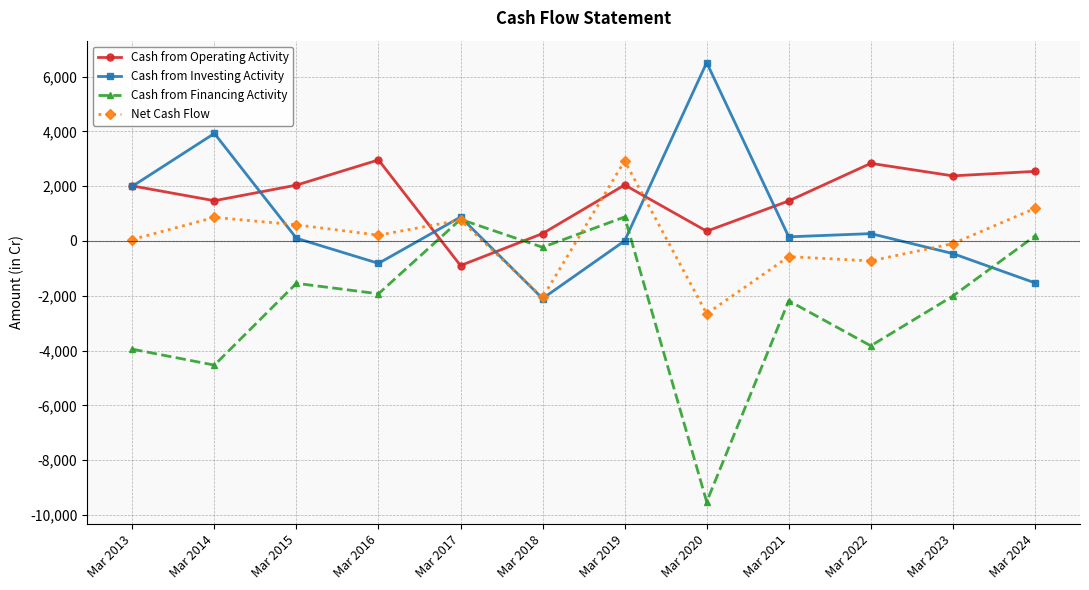

What is the maximum value shown in the chart?

6508